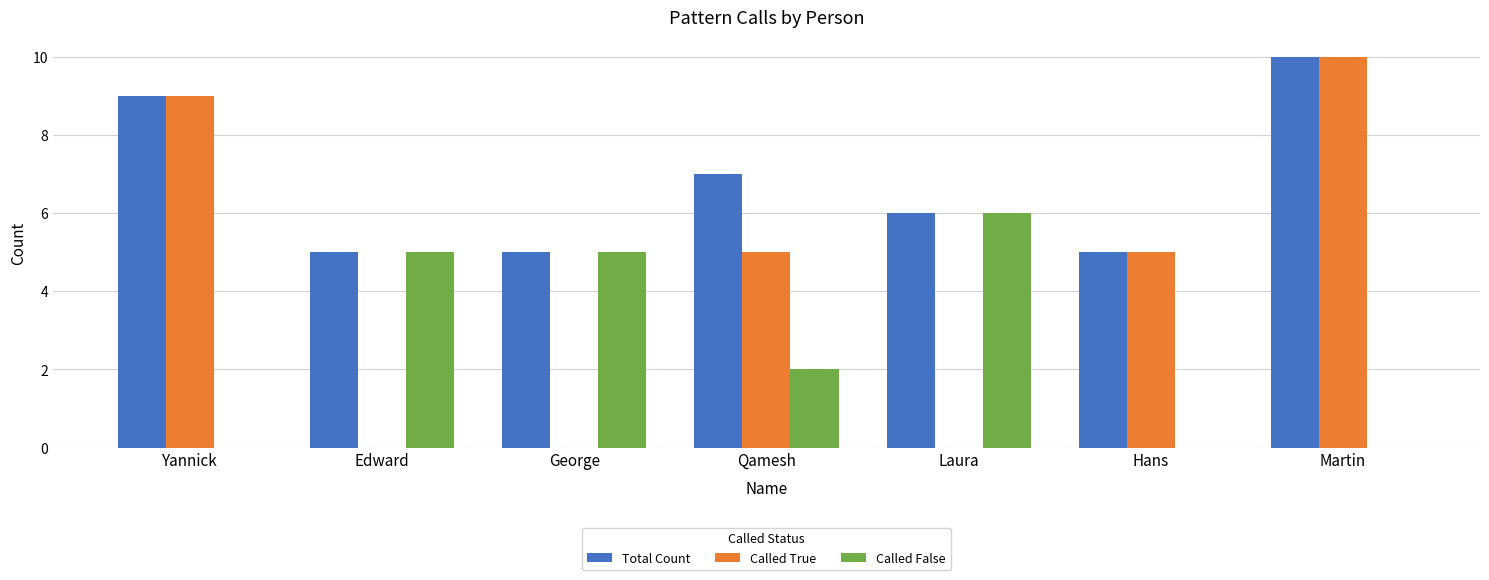

At which category is the sum across all series the highest?

Martin